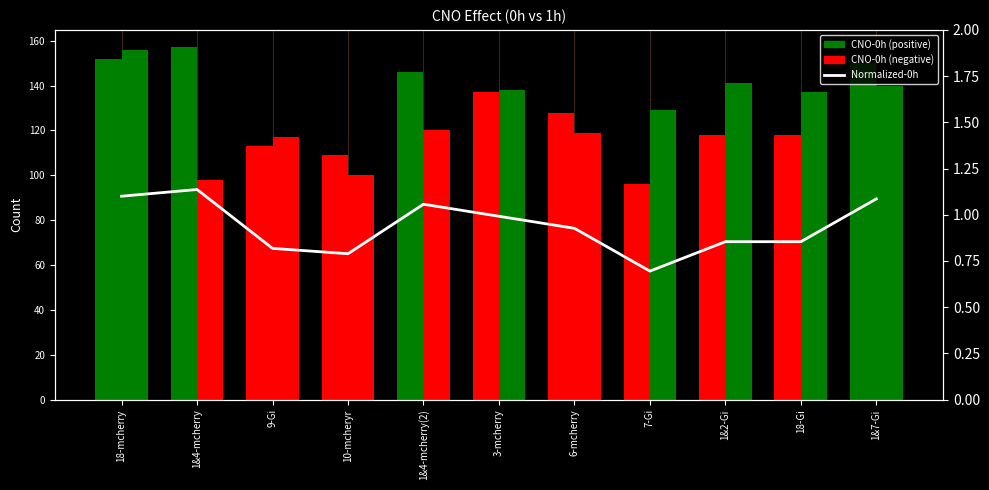

What is the label of the 8th bar from the right?

10-mcheryr